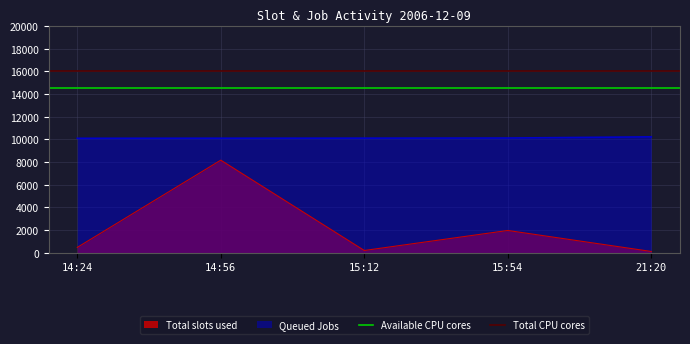

What is the highest value of the Total slots used series?

8163